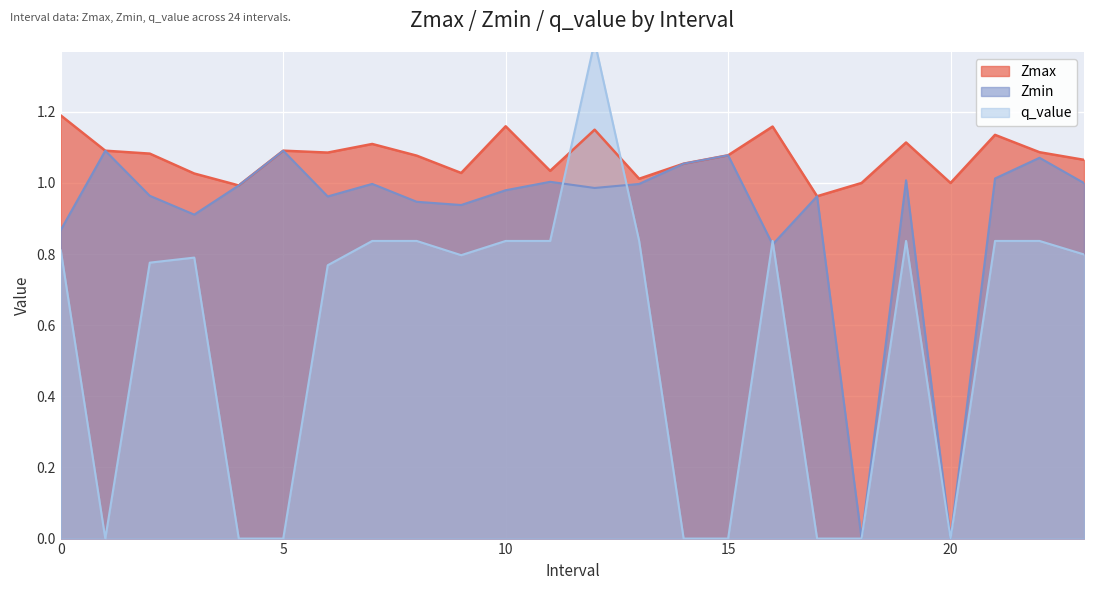

At which category does q_value reach its first local peak?

3.0